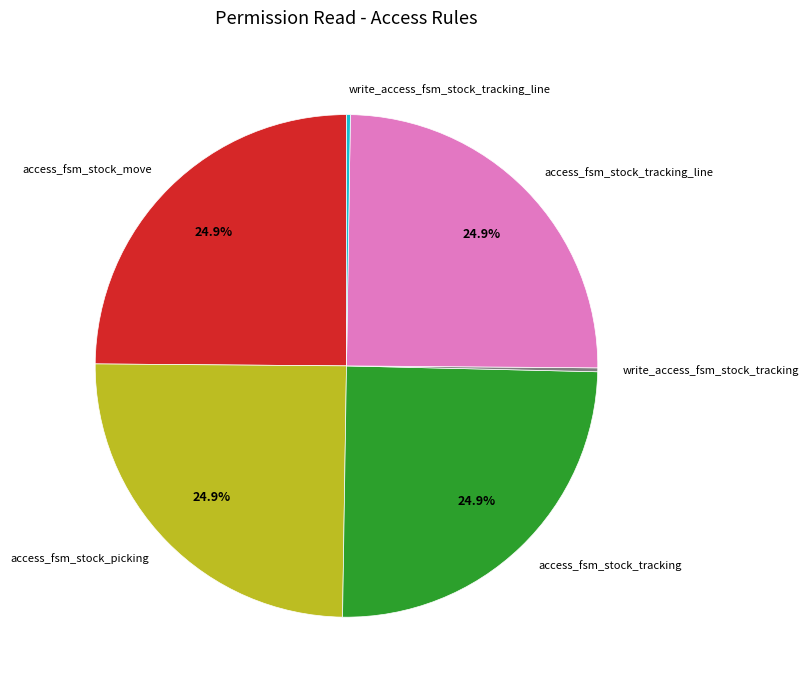

What percentage do access_fsm_stock_move and access_fsm_stock_tracking_line together represent?

50.0%